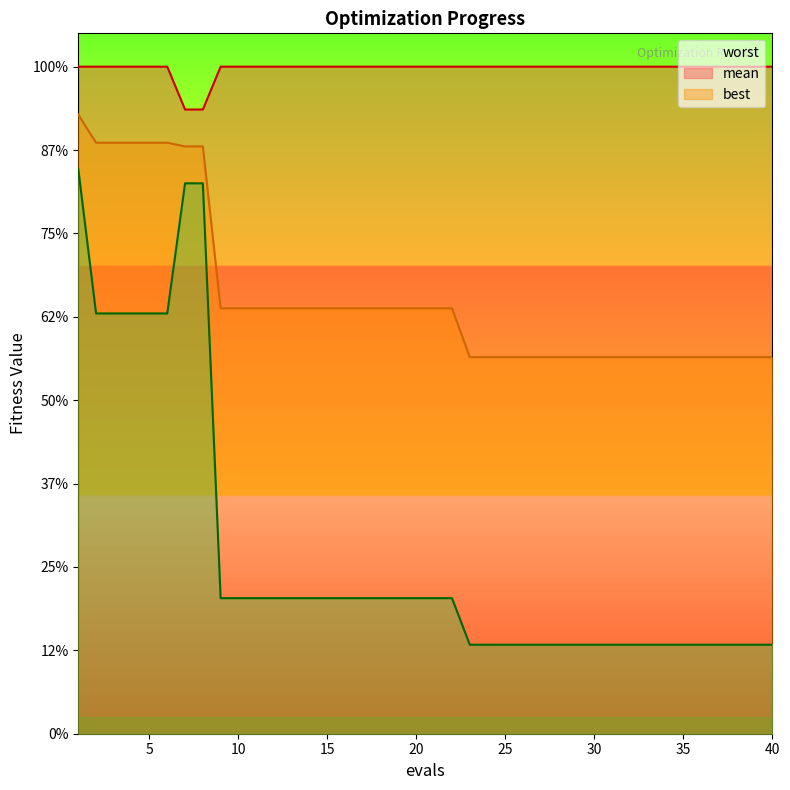

What value does the mean series have at 25?

2.3